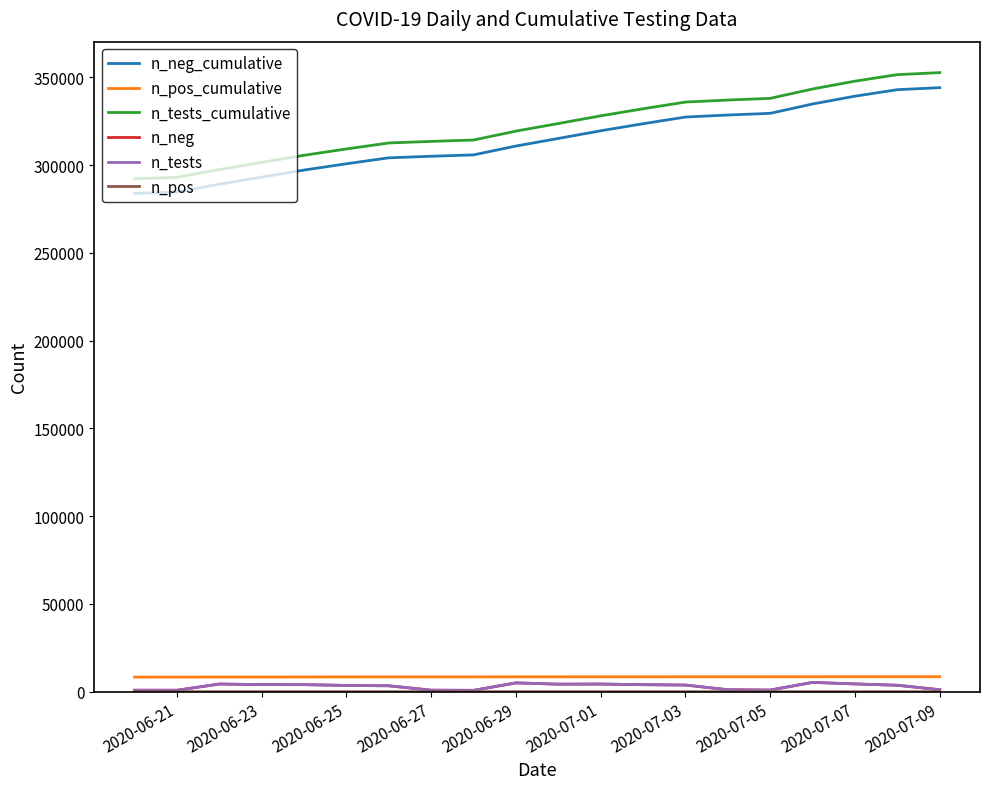

True or false: n_tests and n_tests_cumulative intersect in this chart.

False